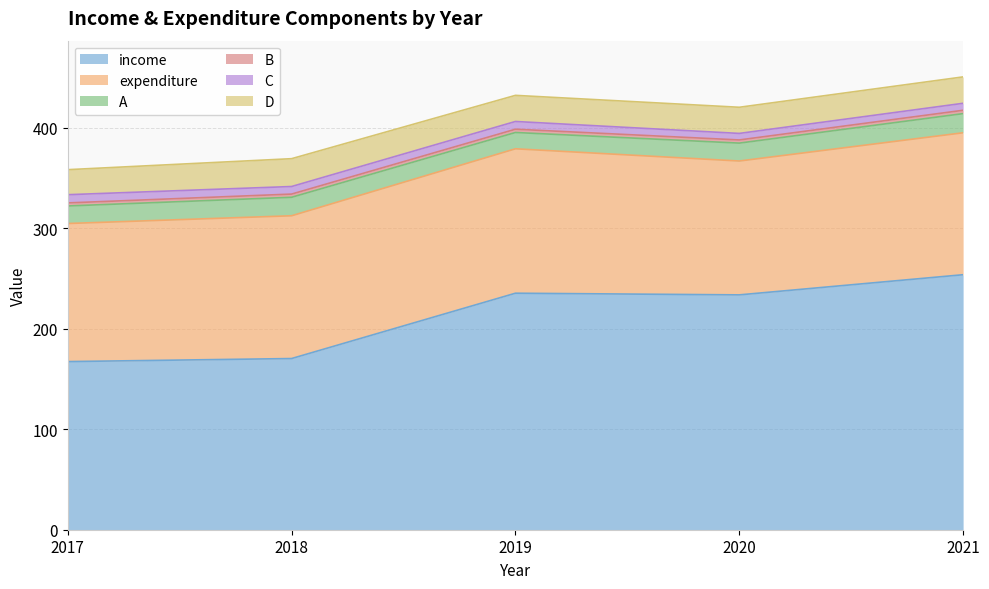

Where is the first local maximum for C?

2019